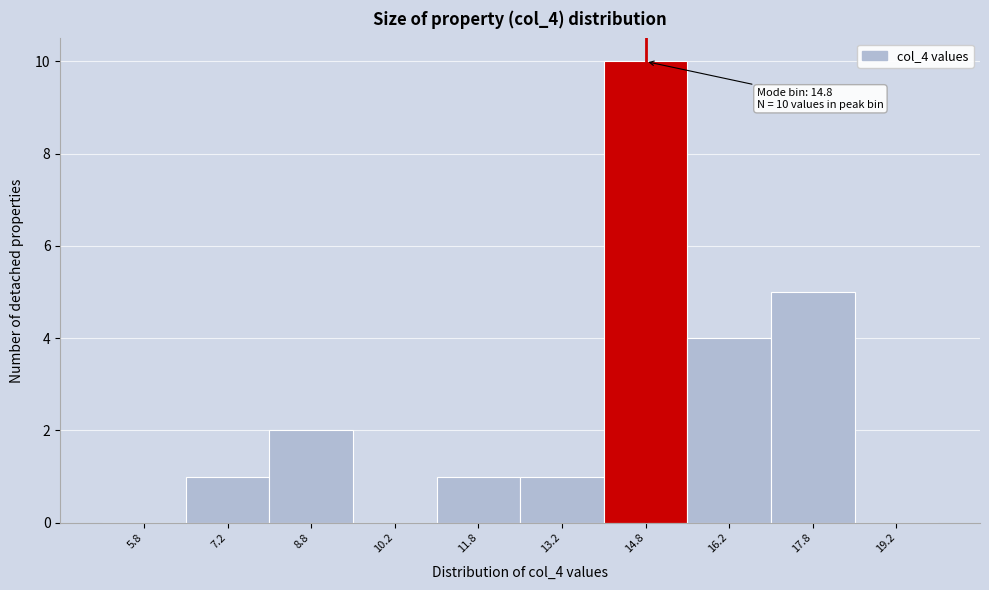

Which range on the x-axis has the tallest bar?

14.0 to 15.5